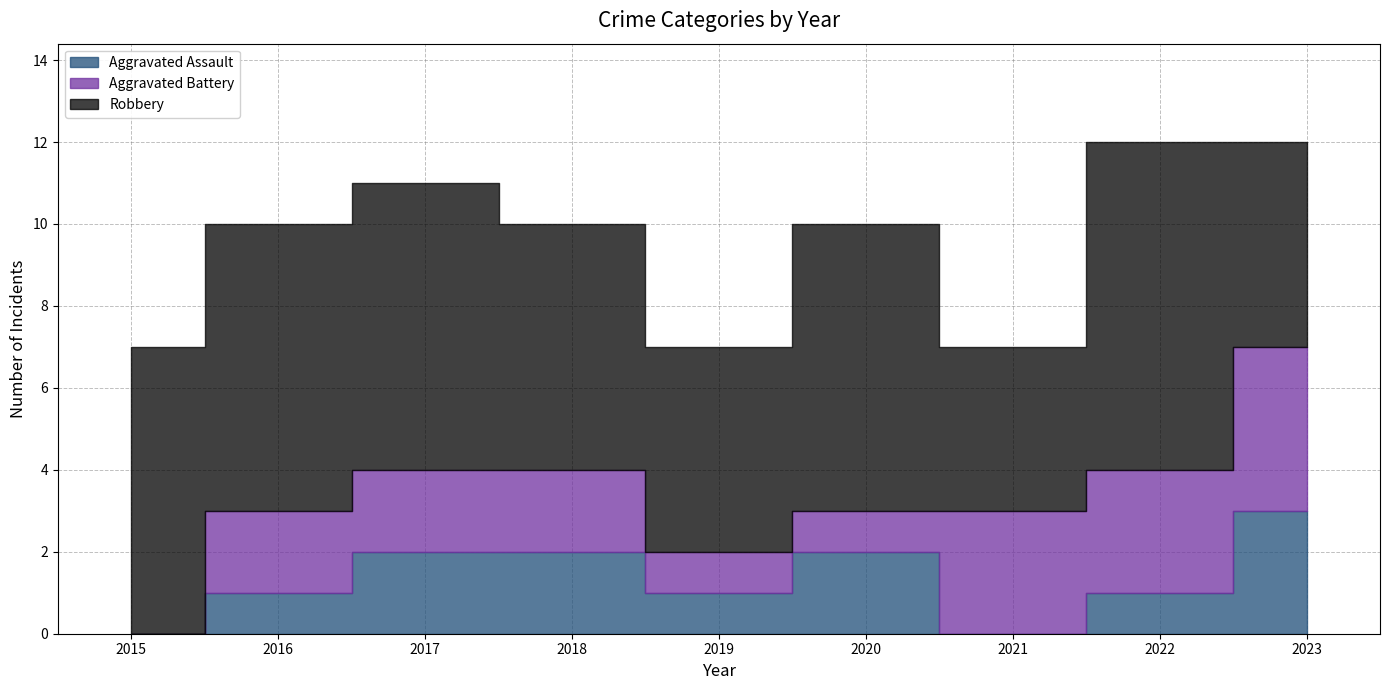

True or false: Aggravated Assault and Robbery cross at least once.

False